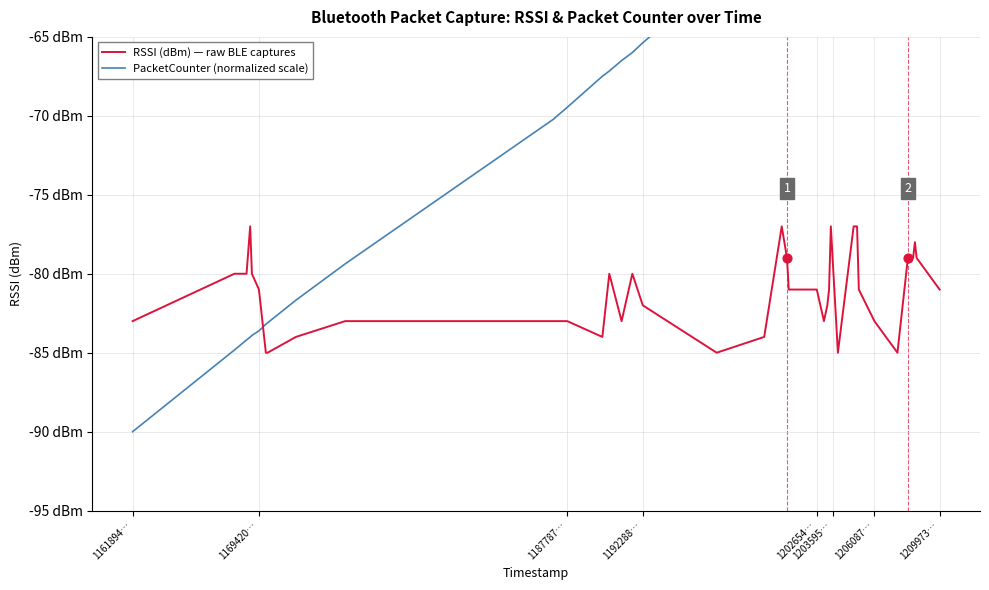

Which series reaches the minimum Y coordinate?

PacketCounter (normalized)